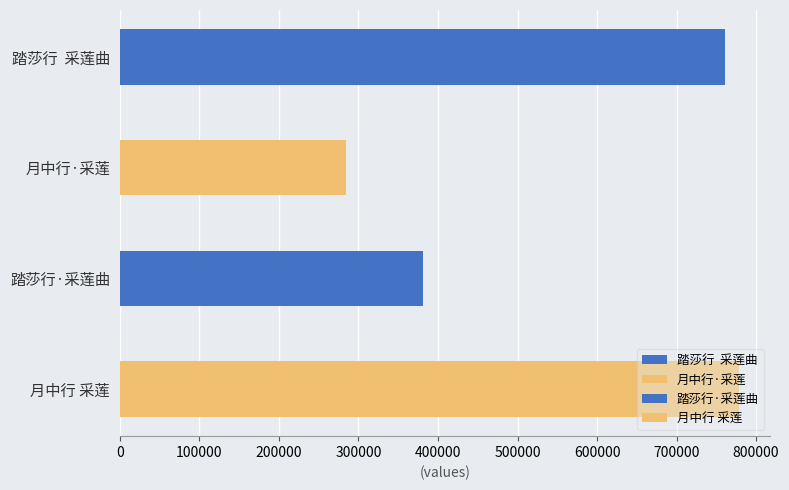

Reading right to left, list all the values displayed in this chart.

778307	380747	284811	760969